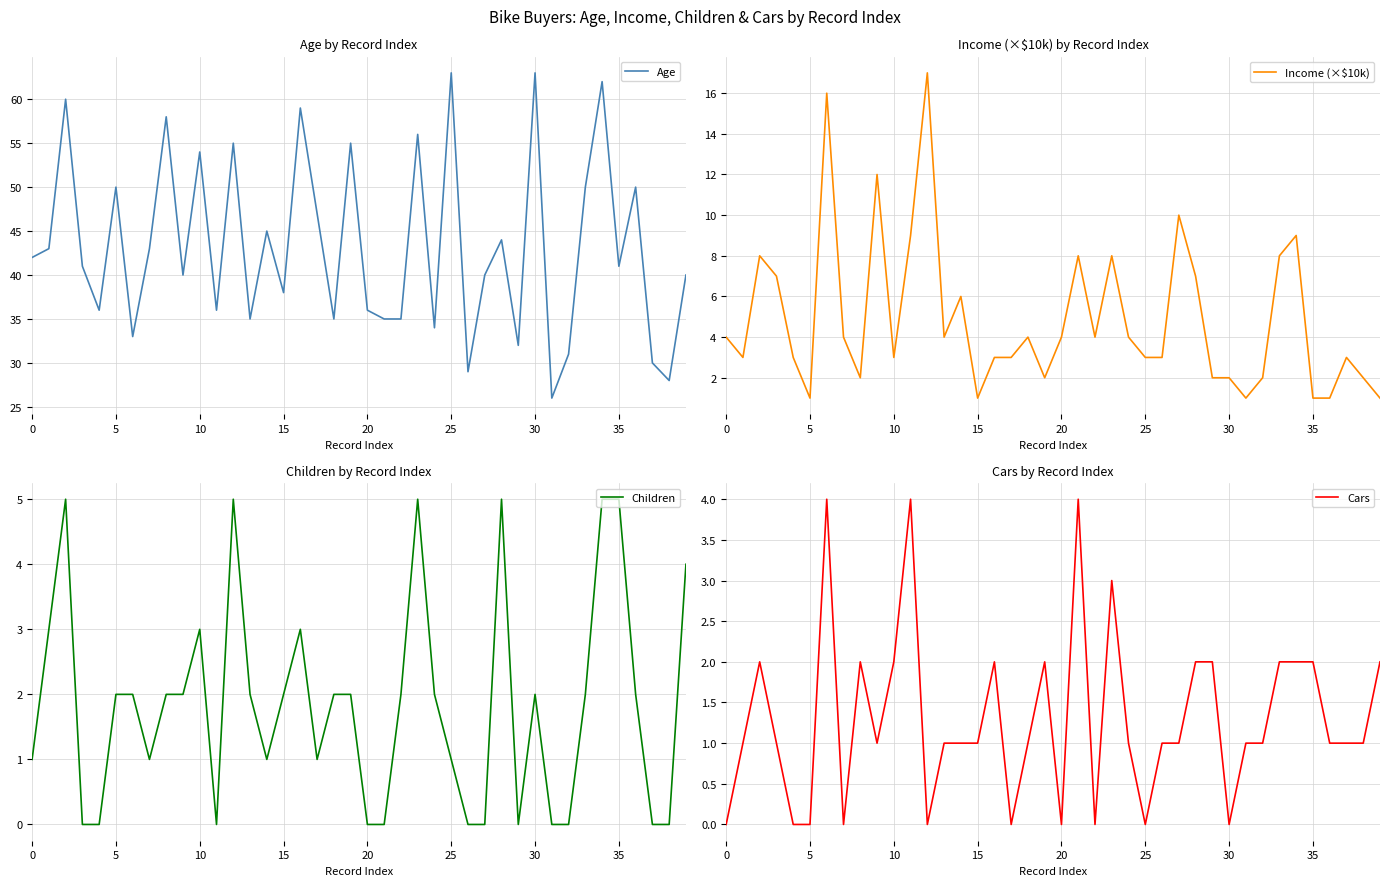

At how many categories does at least one series exceed 7?

40